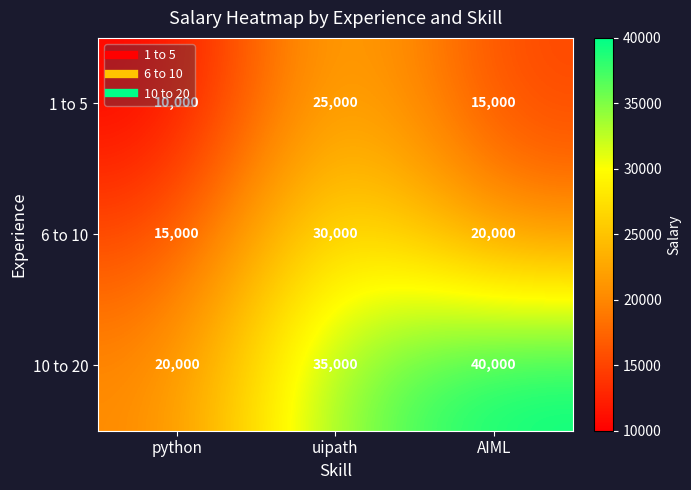

True or false: 6 to 10 has a value of 20000 at AIML.

True